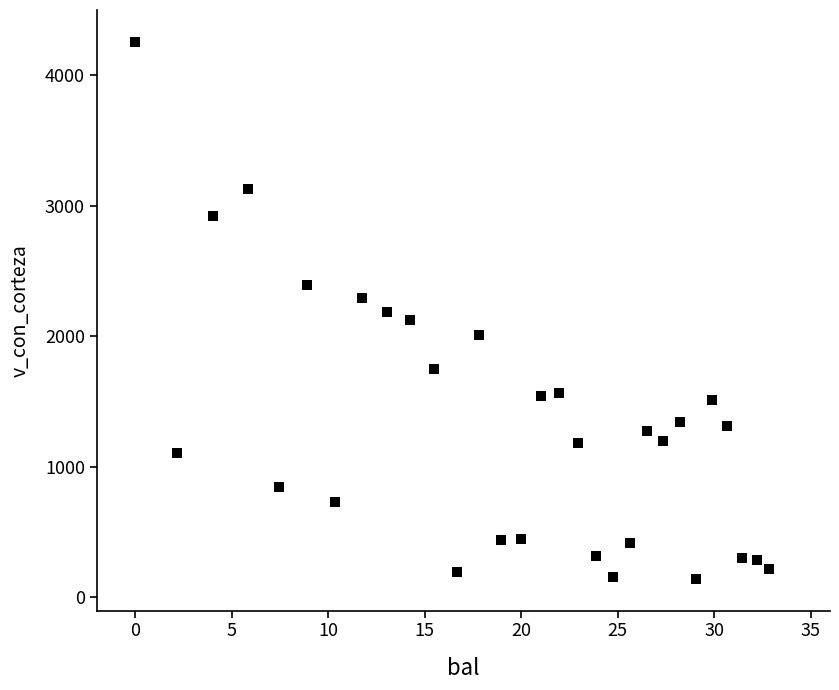

What is the range of Y values (max minus min)?

4112.4